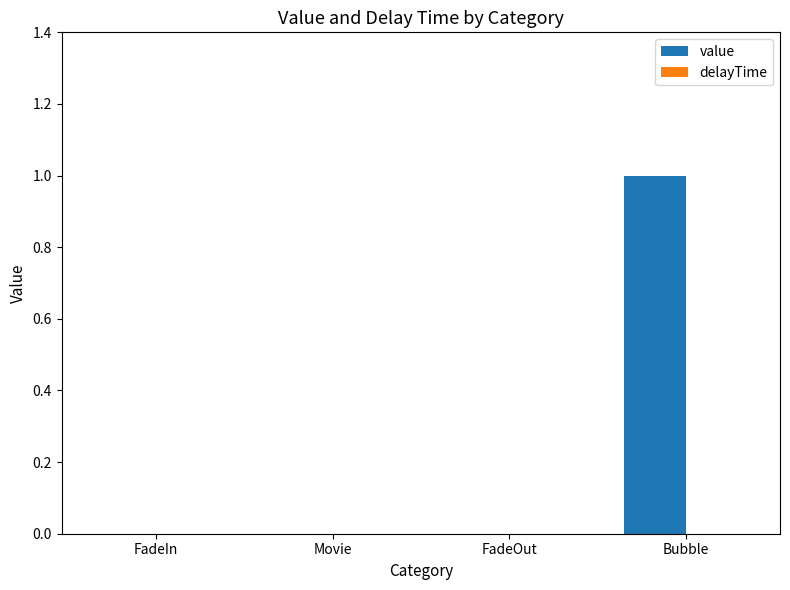

Is it true that the value at FadeIn is 0?

True